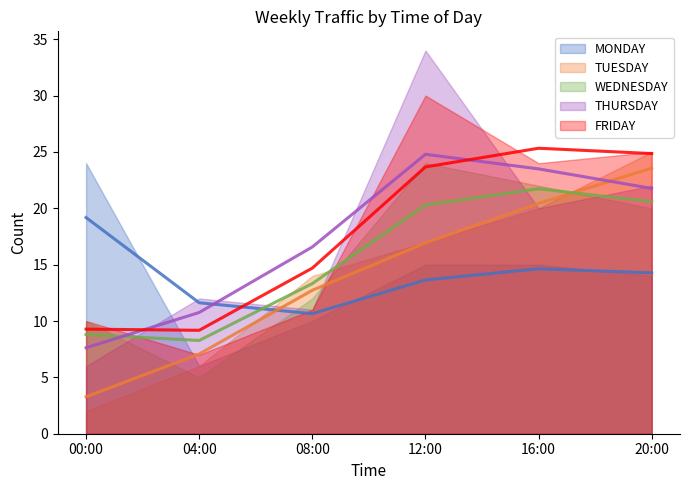

True or false: FRIDAY has a value of 24 at 16:00.

True